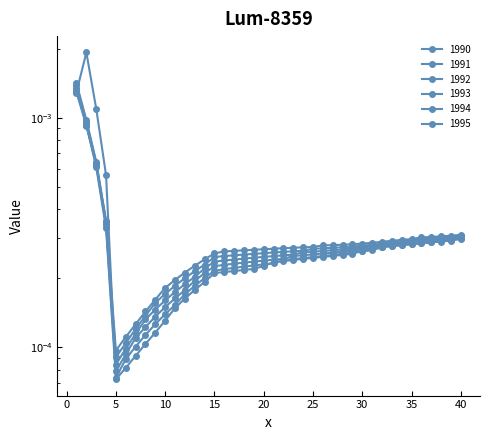

How many data points does each series have?

40